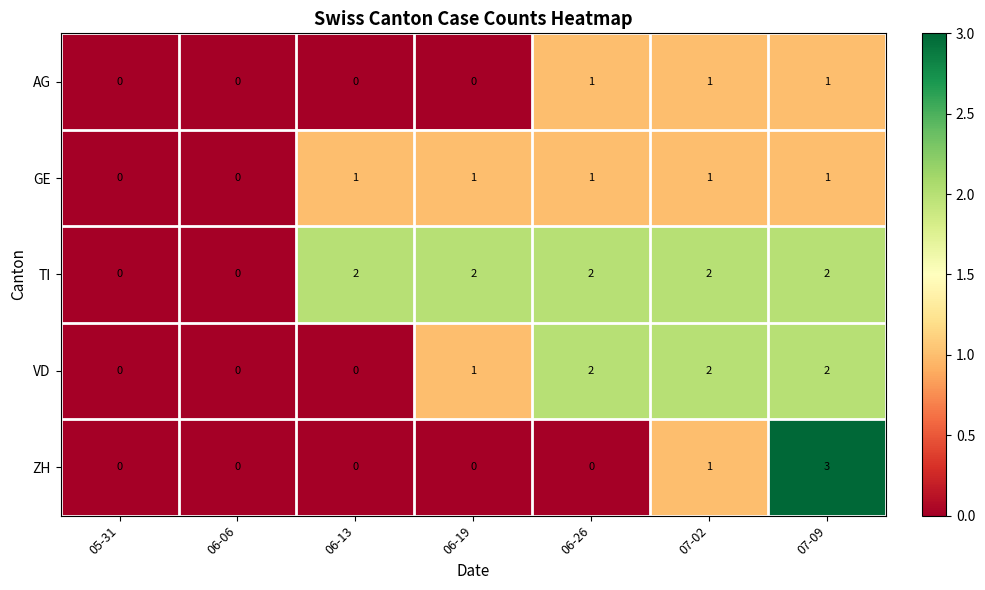

Which category has the highest value across all series?

07-09